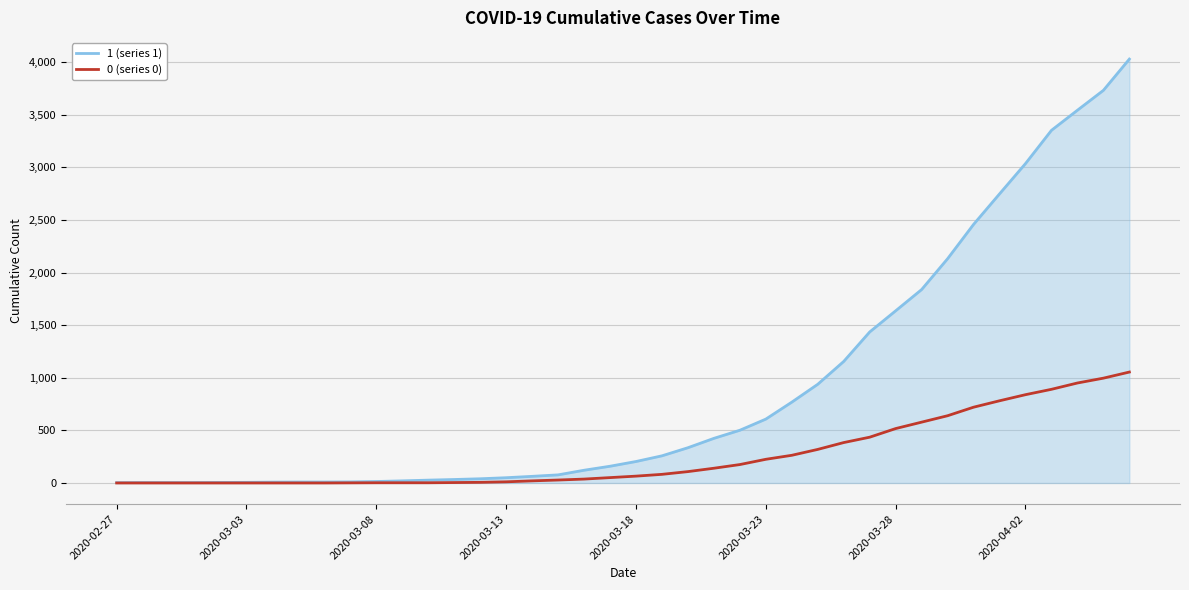

List the series in order of their overall mean, lowest first.

0 (series 0), 1 (series 1)